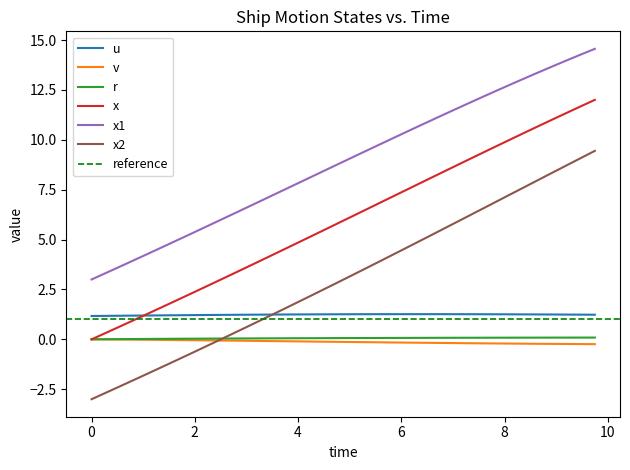

True or false: x2 and x intersect in this chart.

False